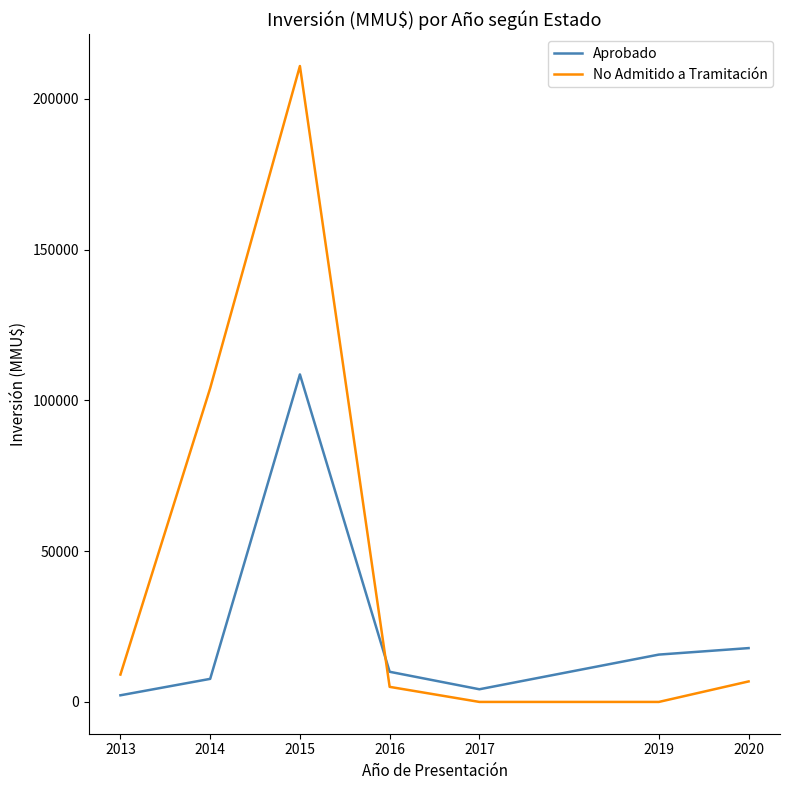

What is the sum of all Aprobado values?

166230